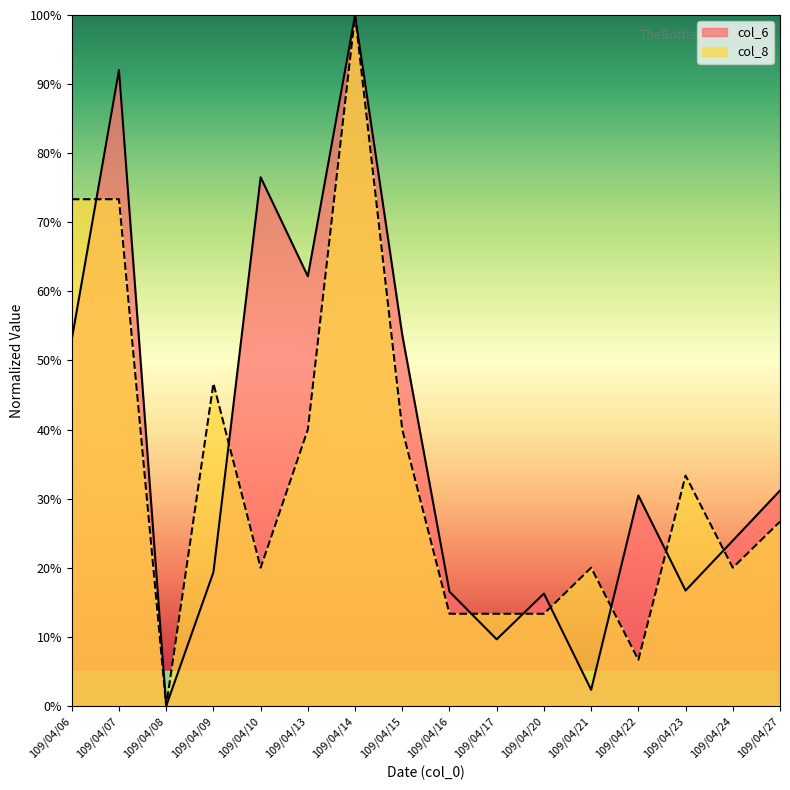

Rank the series by their average value, from highest to lowest.

col_6, col_8